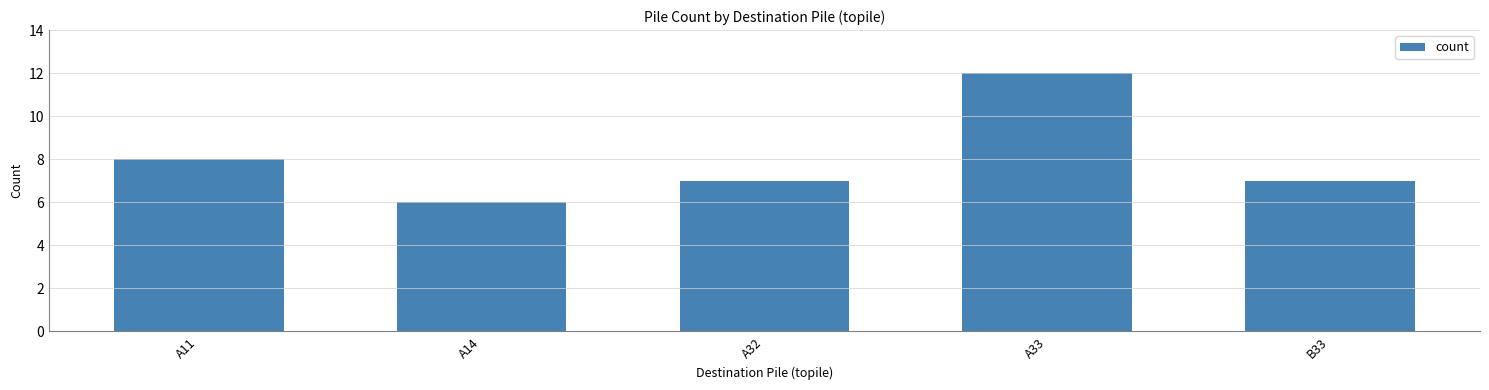

What is the change in value from A32 to A33?

+5